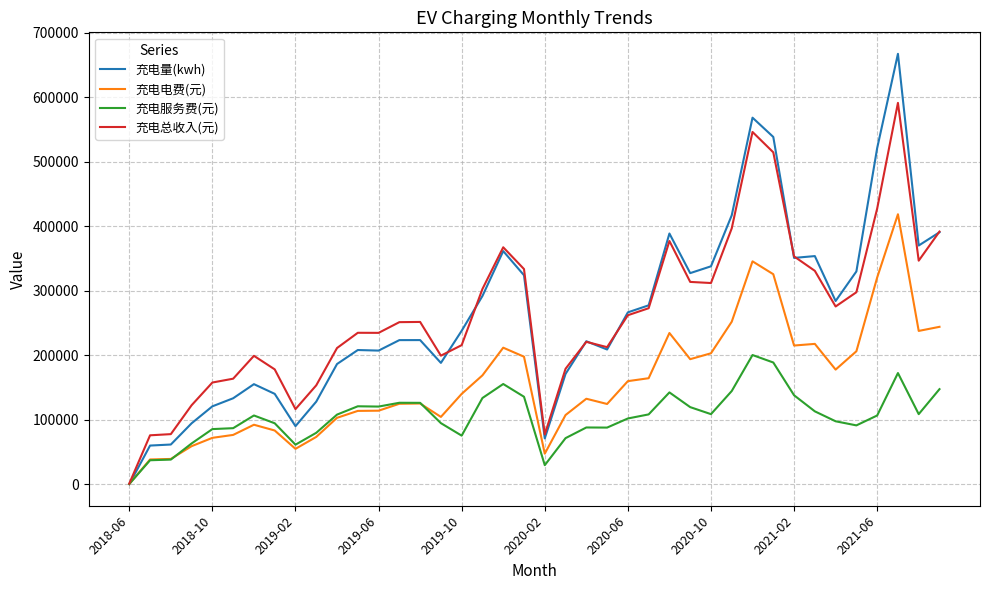

Which series has the widest spread of values?

充电量(kwh)